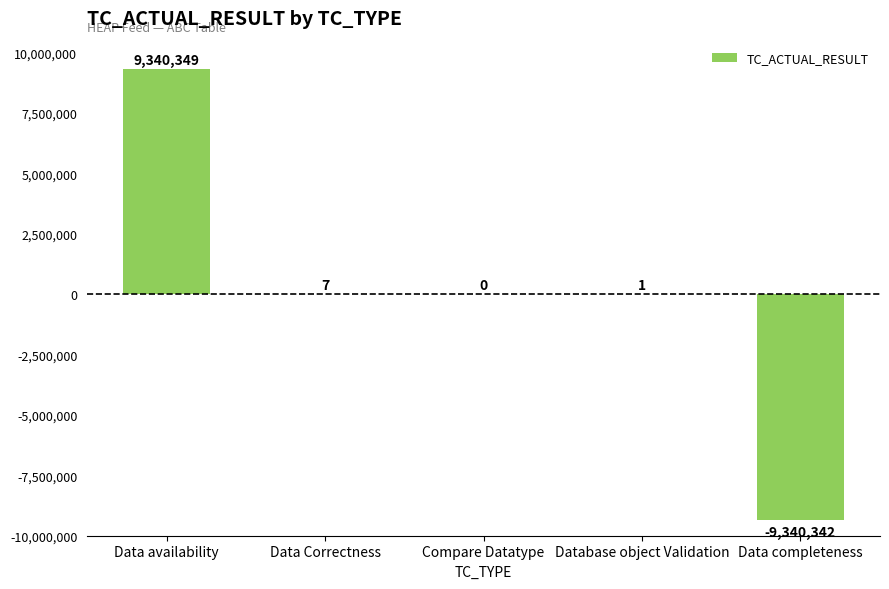

Are the bars horizontal?

No